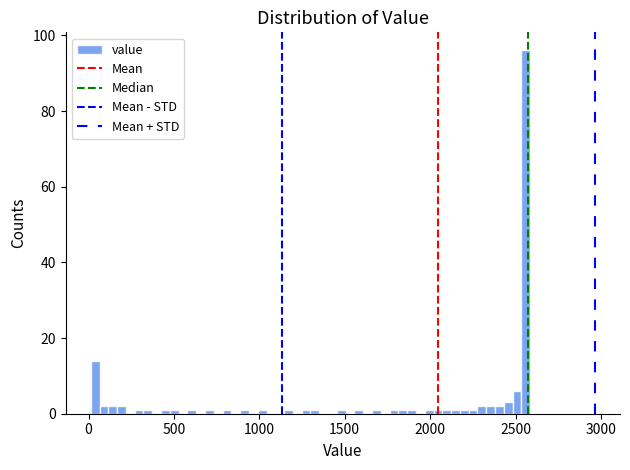

Around what value on the x-axis is the tallest bar? Give the approximate position of its centre, as read against the axis.

2550